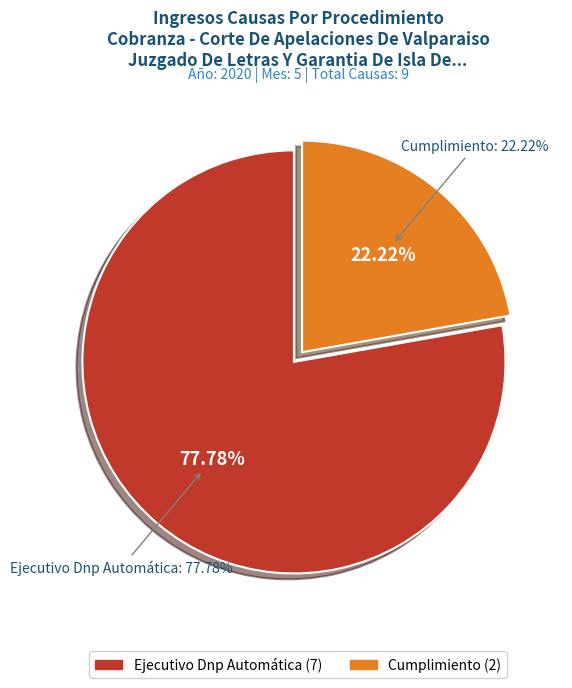

To the nearest percent, what is the difference between the Cumplimiento and Ejecutivo Dnp Automática slice percentages?

56%